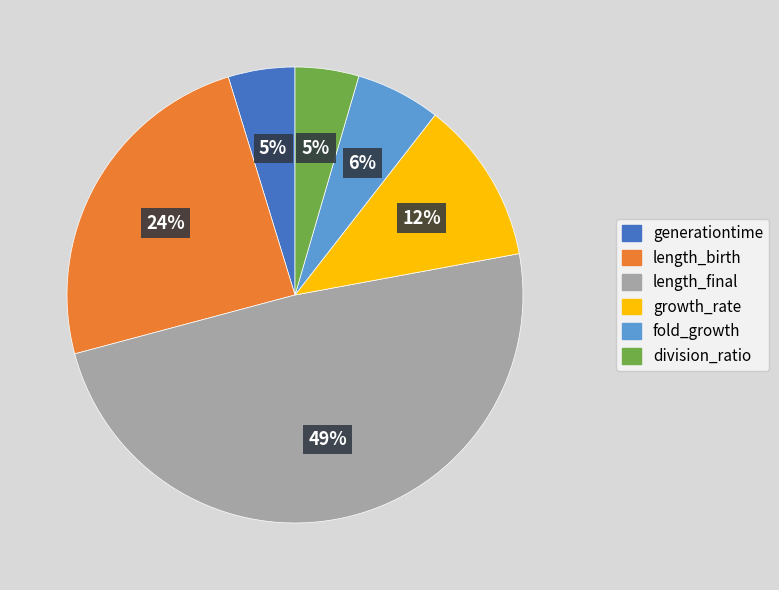

Which has a higher value, length_birth or growth_rate?

length_birth